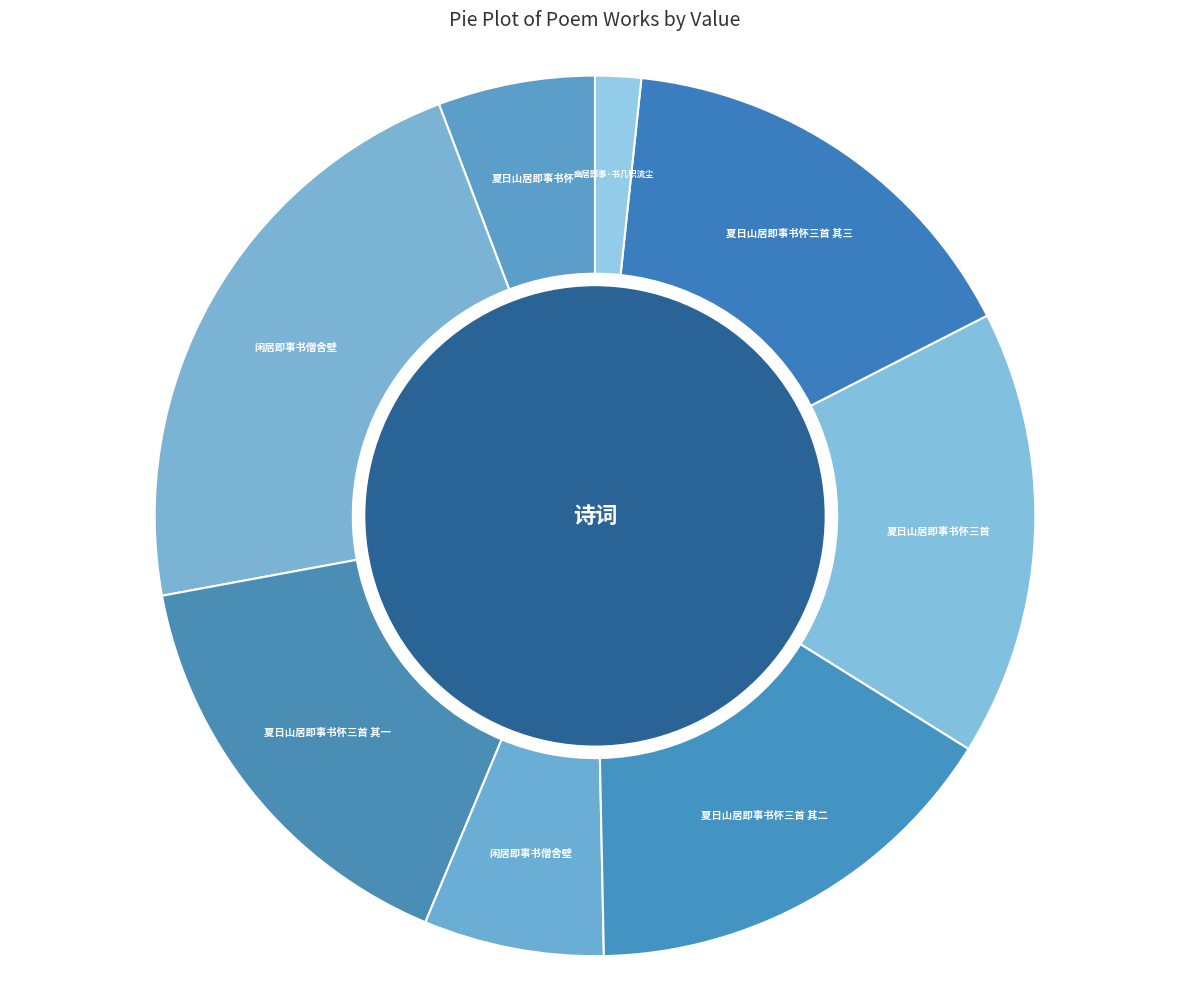

Which category has the smallest portion of the pie?

幽居即事·书几积流尘